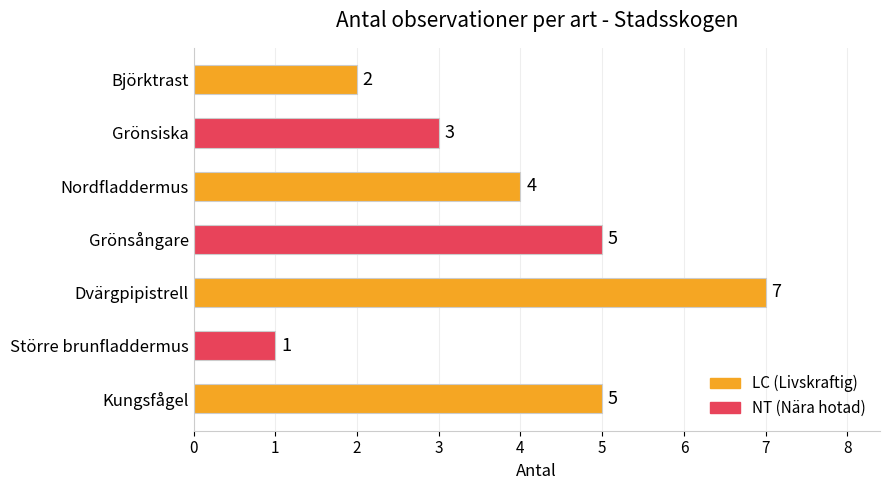

Which has a higher value, Kungsfågel or Grönsiska?

Kungsfågel